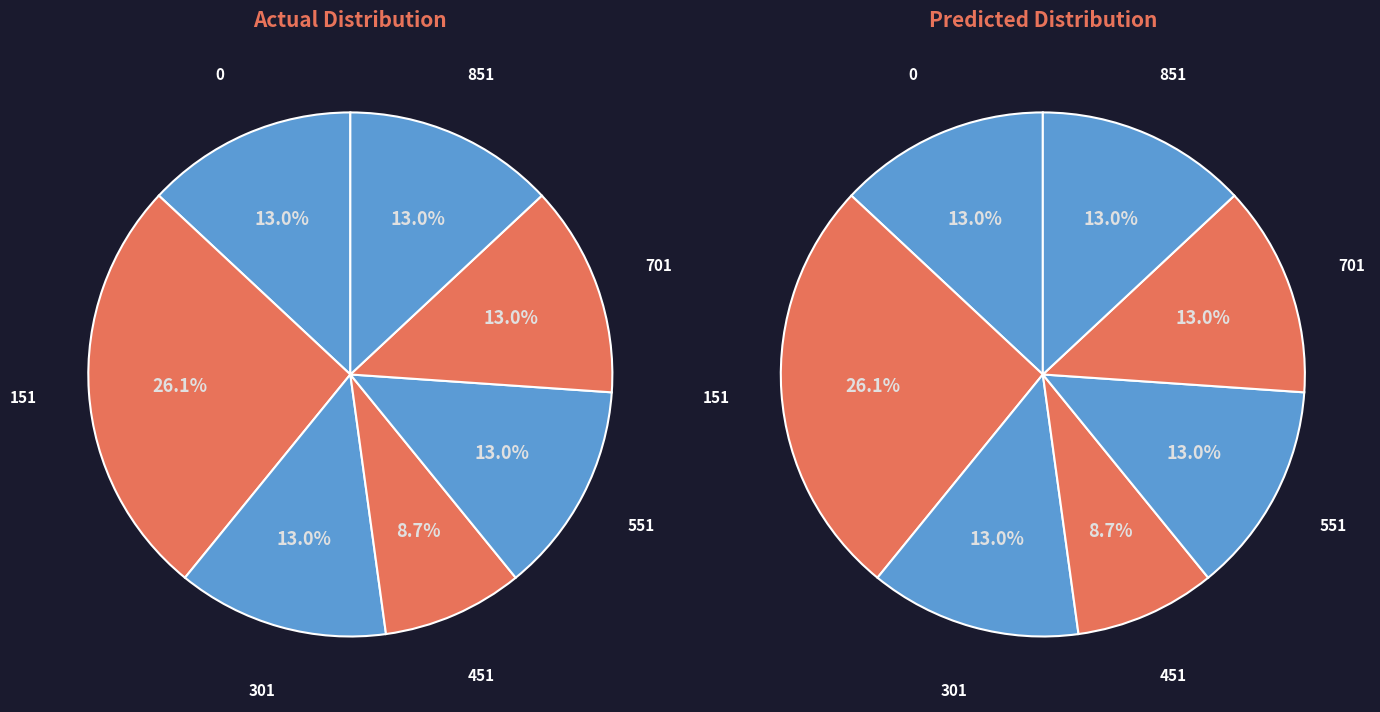

What percentage do 451 and 151 together represent?

34.8%